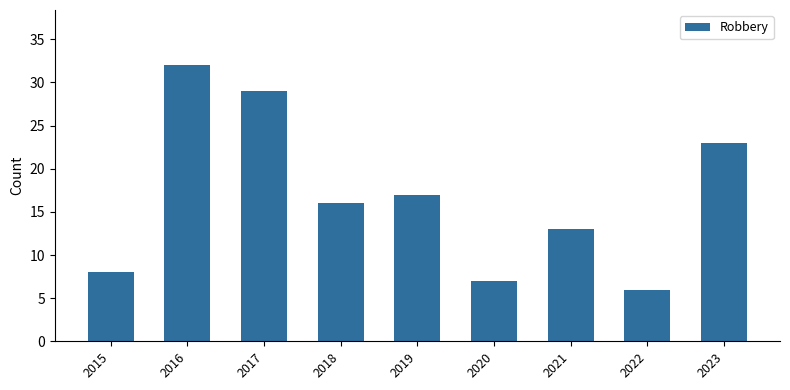

Are the bars horizontal?

No